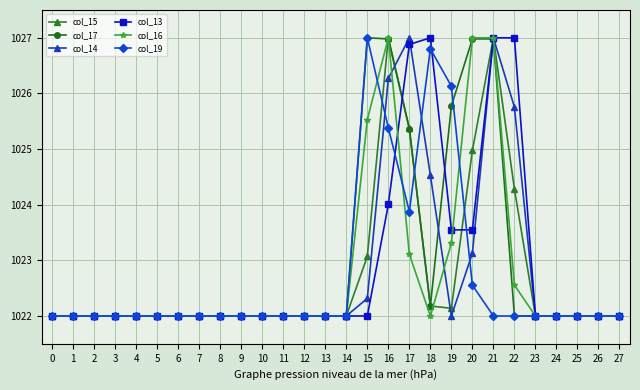

How many lines are shown in the chart?

6